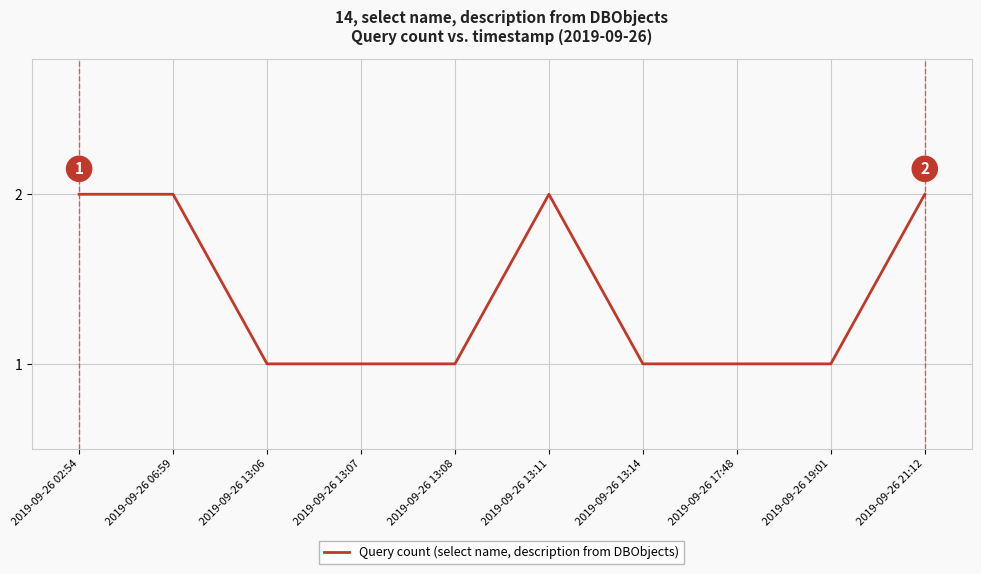

The value at 2019-09-26 21:12 is 2. True or false?

True